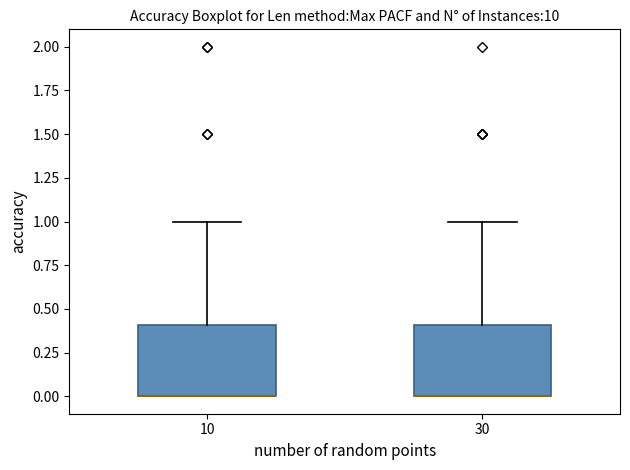

Reading left to right, read every box against the y-axis: the position of its median line, the range the box covers, and the ends of its whiskers. The values are not printed on the chart, so give them approximately, as read against the axis.

10: median 0.0 (drawn on the box's lower edge), box 0.0 to 0.4, whiskers 0.0 to 1.0
30: median 0.0 (drawn on the box's lower edge), box 0.0 to 0.4, whiskers 0.0 to 1.0